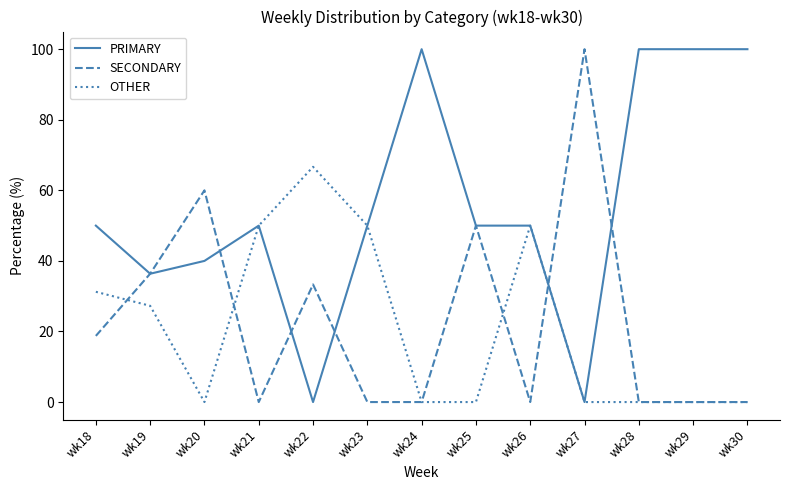

The value of OTHER at wk22 is 66.7. True or false?

True